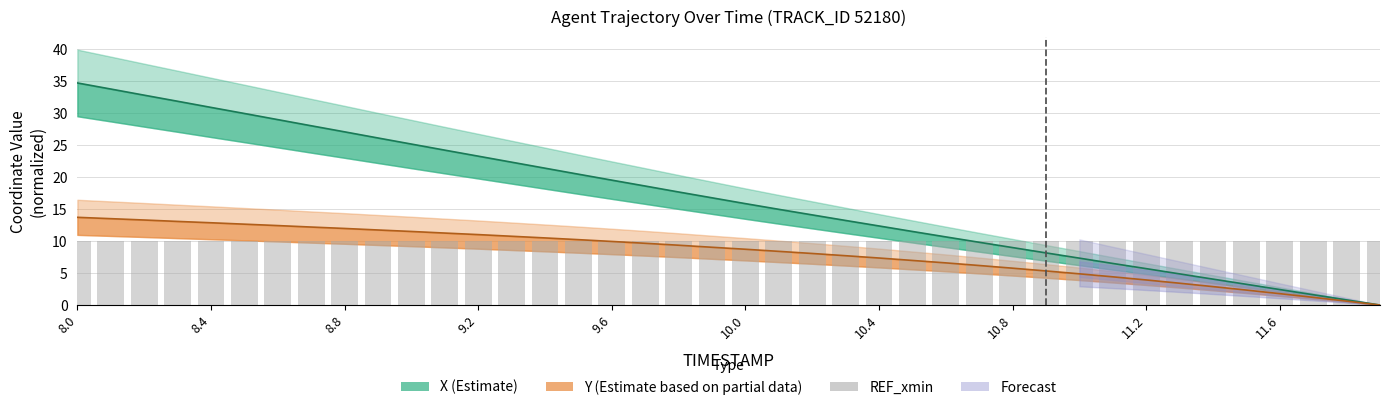

What is the difference between the Y values at 9.5 and 9.6?

0.3